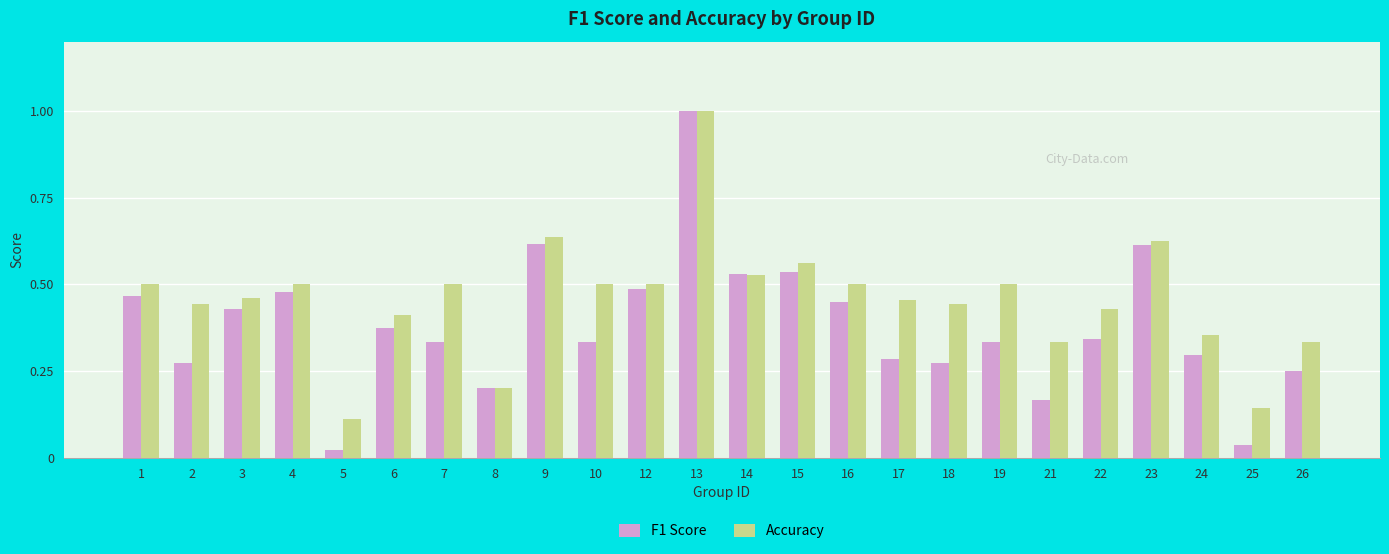

What is the sum of all F1 Score values?

9.1